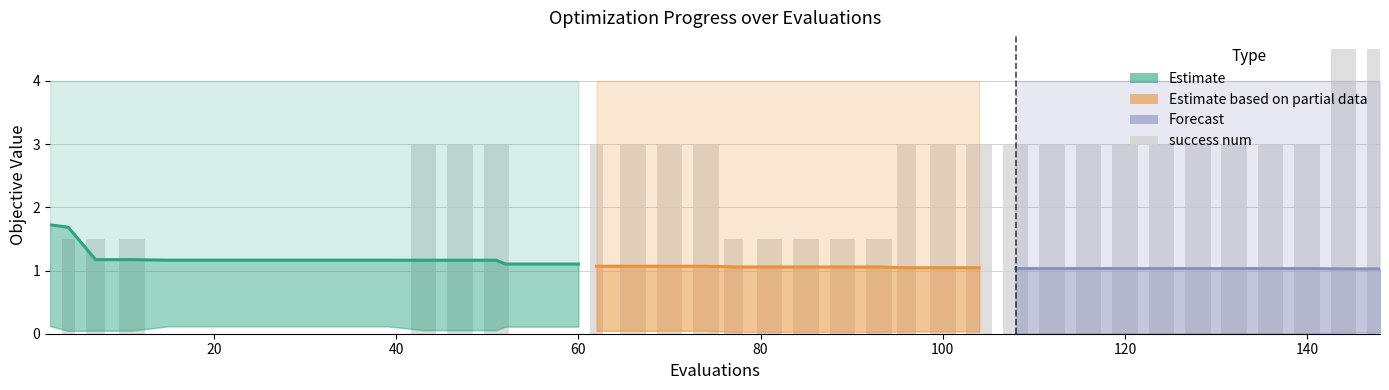

How many series are shown in this chart?

4